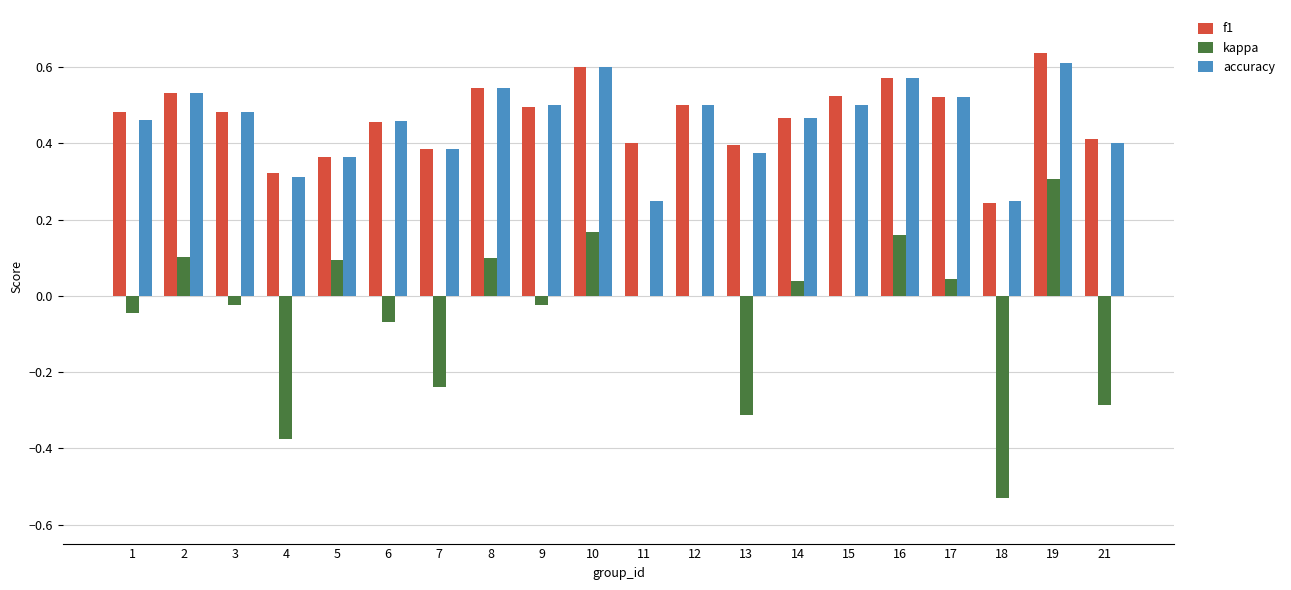

Is the value of f1 at 6 greater than the value of kappa at 9?

Yes